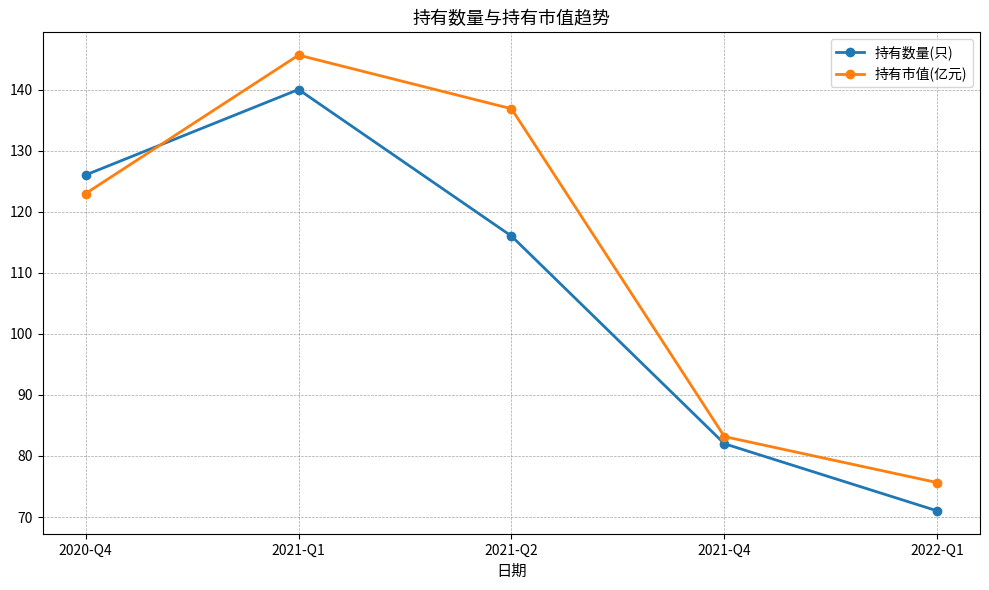

Between 2021-Q1 and 2021-Q4, which series saw the biggest shift?

持有市值(亿元)